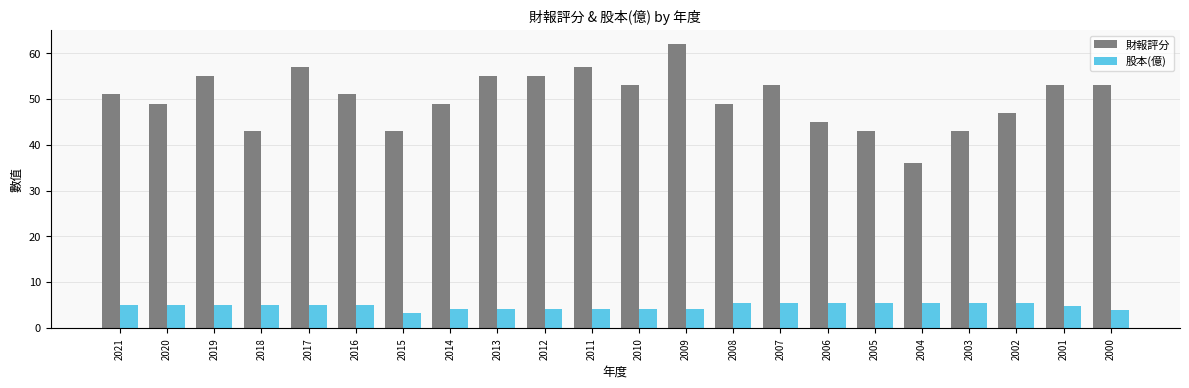

What is the value of the 股本(億) bar at the 8th from the left?

4.2